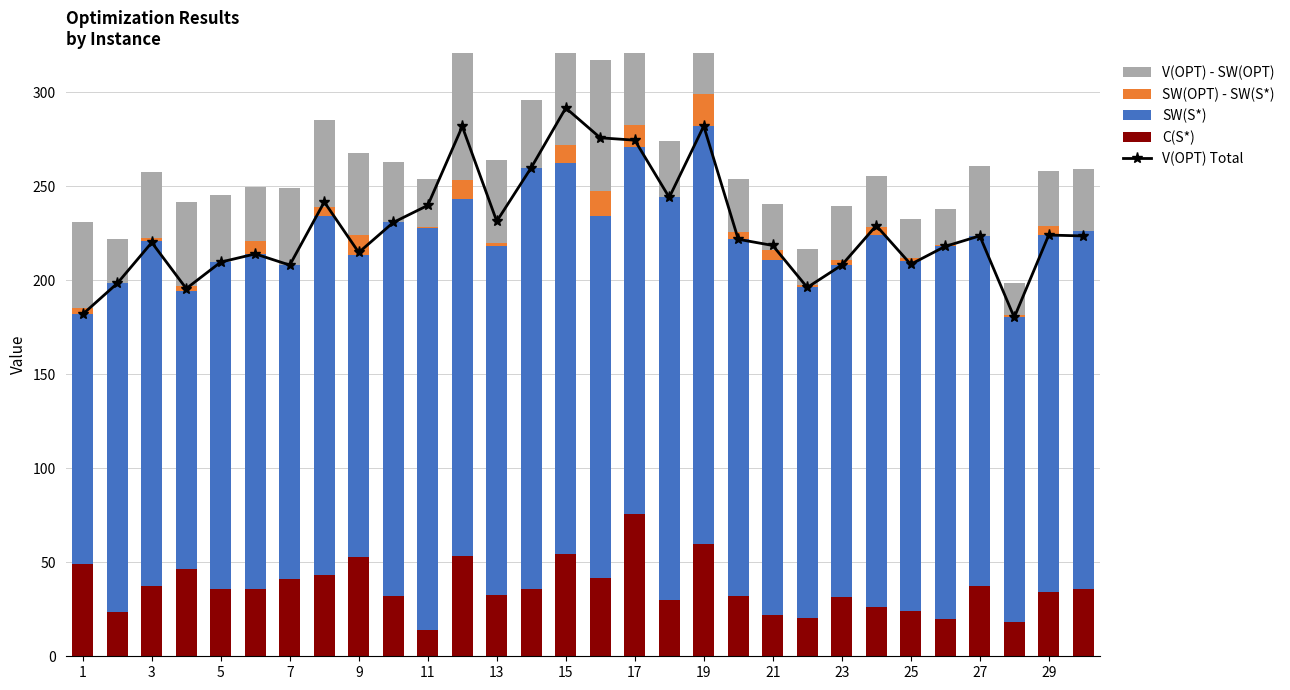

Rank the series at 3 from lowest to highest value.

SW(OPT) - SW(S*), C(S*), V(OPT) - SW(OPT), SW(S*), V(OPT) Total